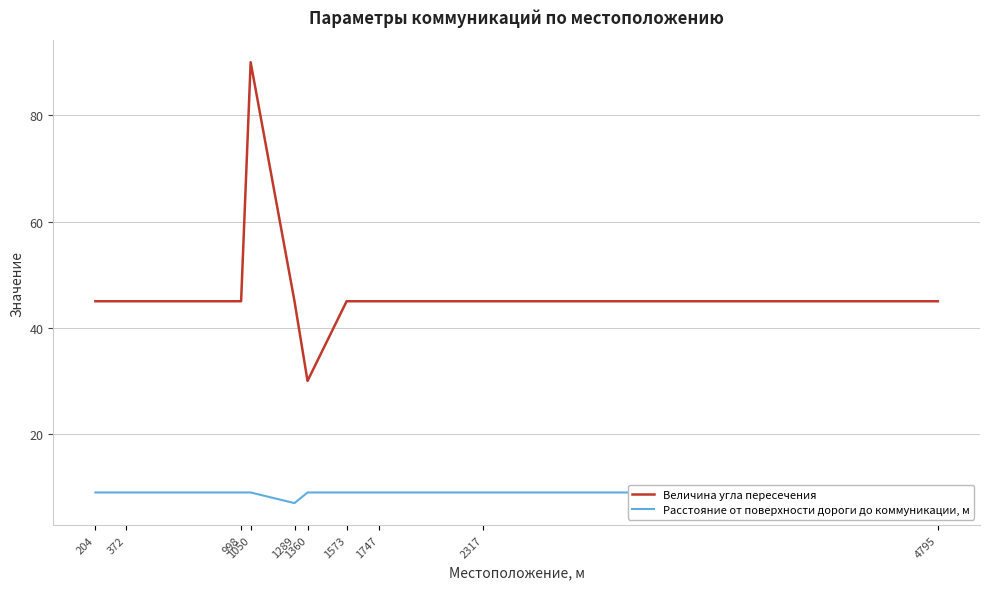

The Расстояние от поверхности дороги до коммуникации, м series shows 5 at 204. True or false?

False